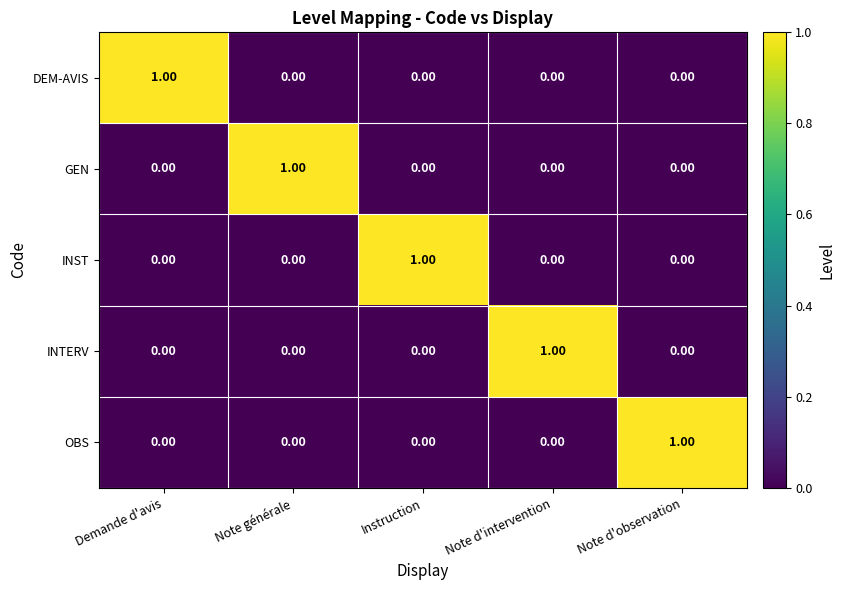

Count the number of data series in this chart.

5